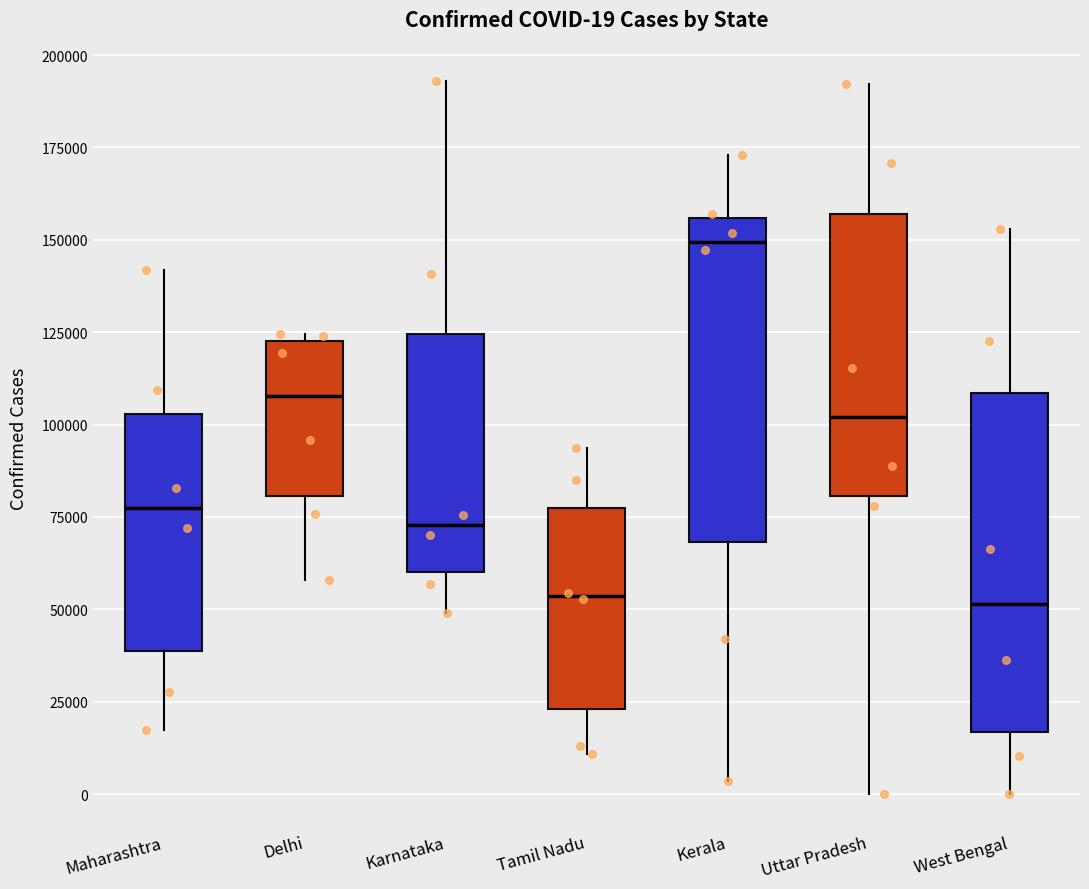

Which box's median line is the highest?

Kerala